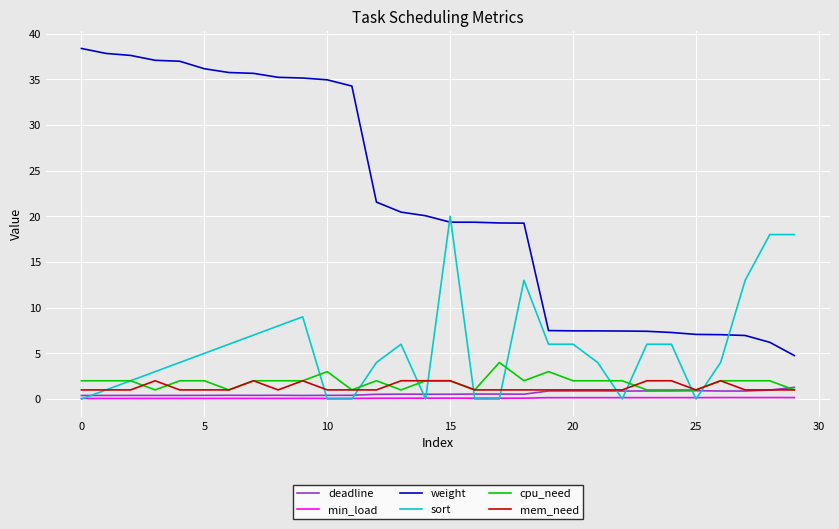

Rank the series by their maximum value, from lowest to highest.

min_load, deadline, mem_need, cpu_need, sort, weight